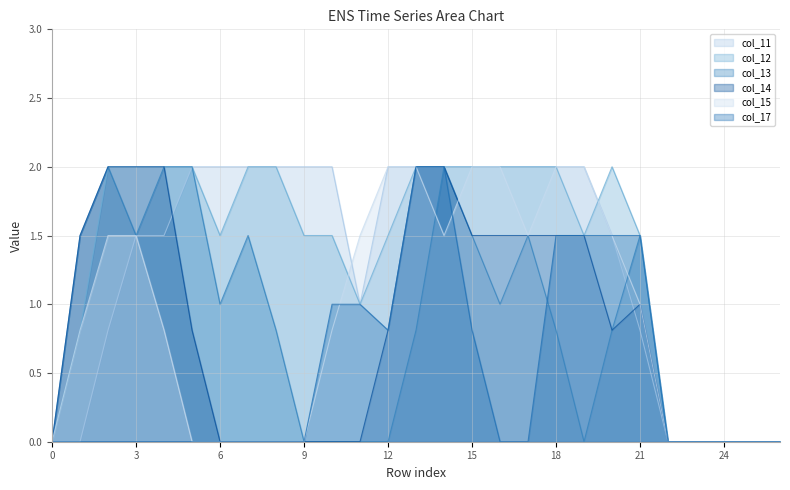

True or false: col_14 and col_12 cross at least once.

False